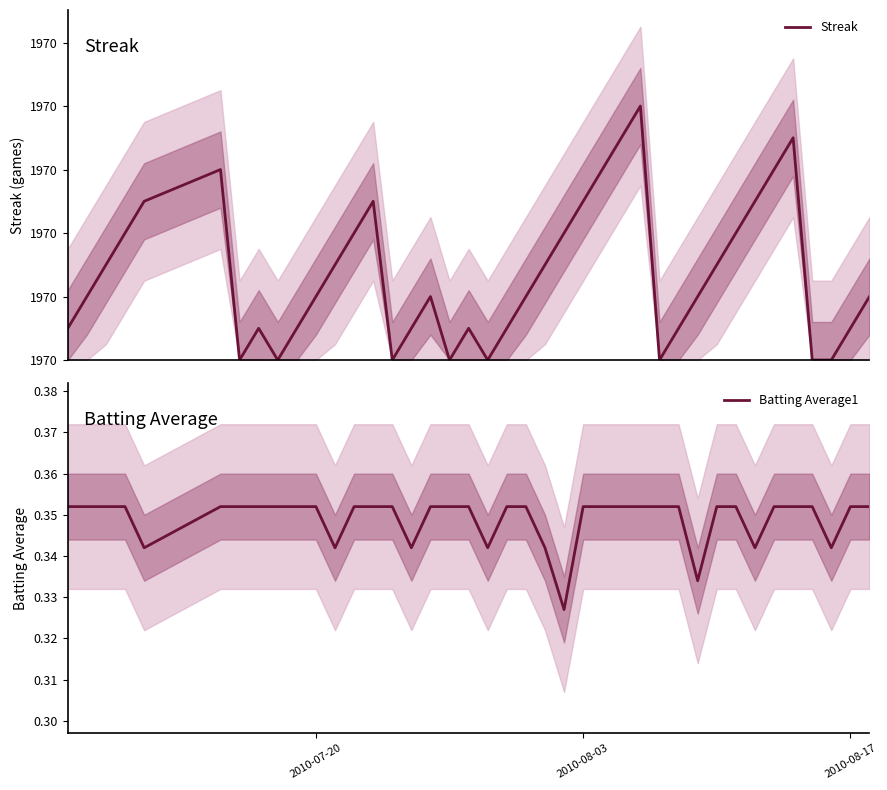

Which series has the largest range (max minus min)?

Streak